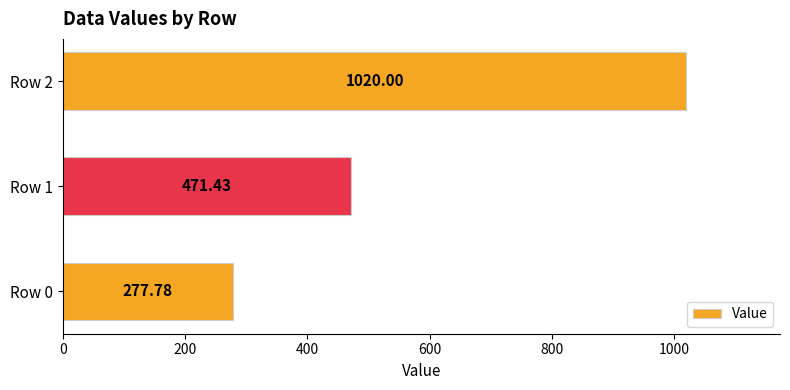

What is the average value?

589.7